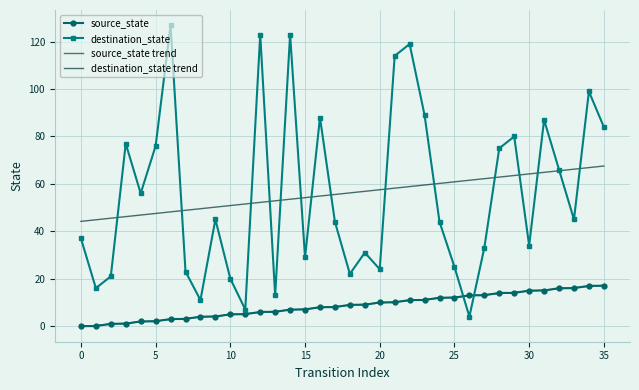

How many positive values does the source_state series have?

34